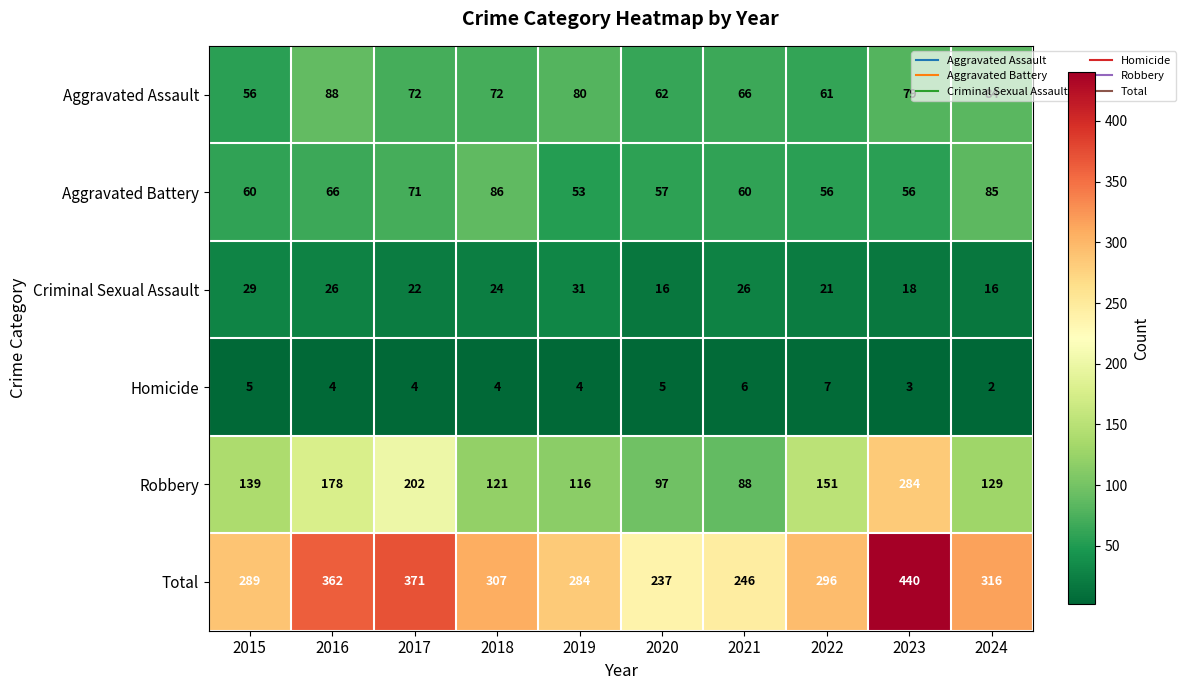

What is the total value across all series at 2021?

492